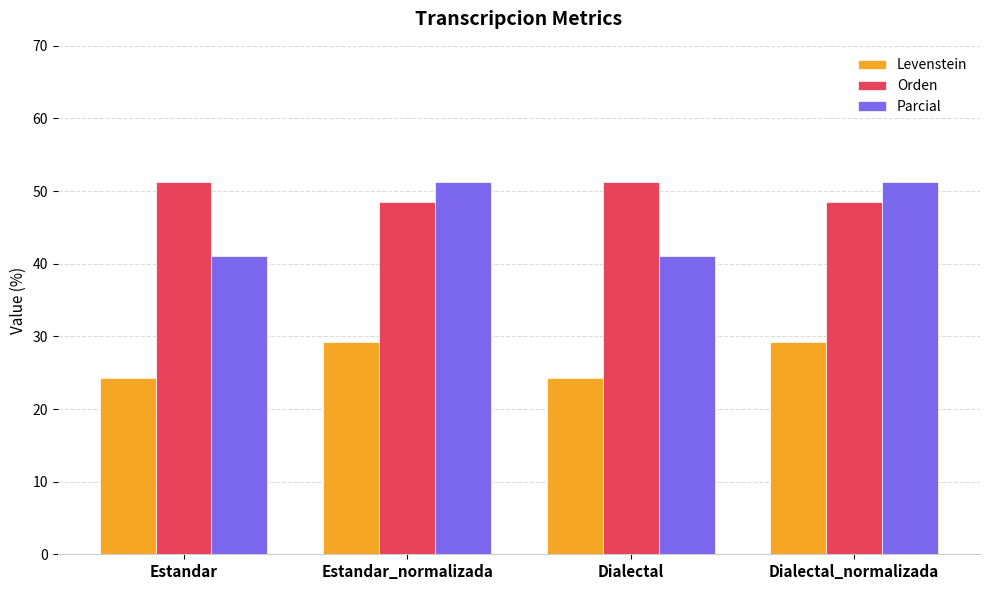

What is the greatest value displayed?

51.3